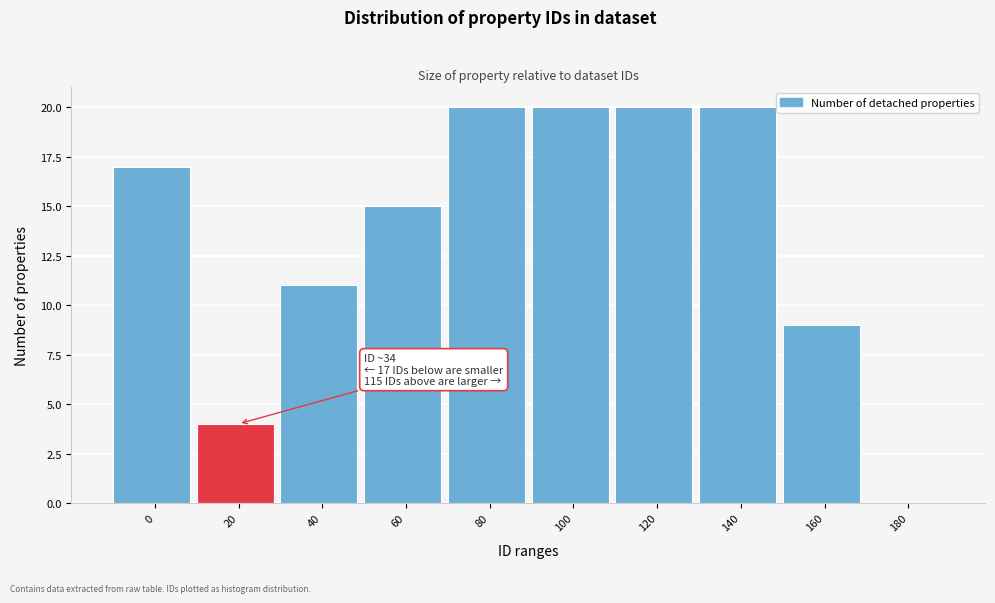

Reading right to left, list all the values displayed in this chart.

180=0	160=9	140=20	120=20	100=20	80=20	60=15	40=11	20=4	0=17